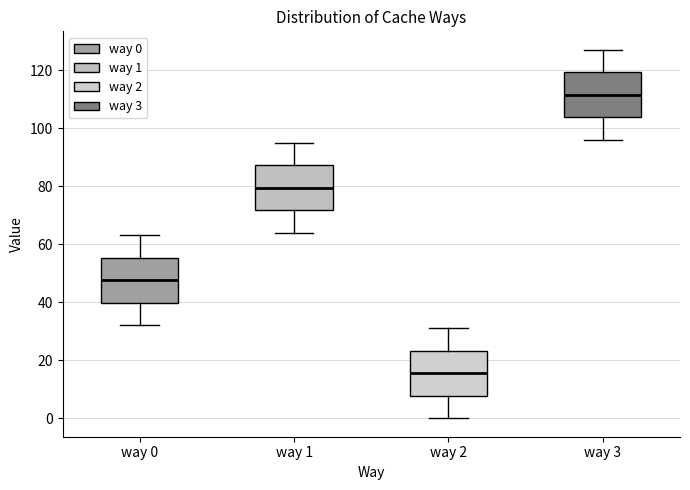

Where does the median line of the box for way 2 sit on the y-axis? The values are not printed on the chart, so give them approximately, as read against the axis.

16